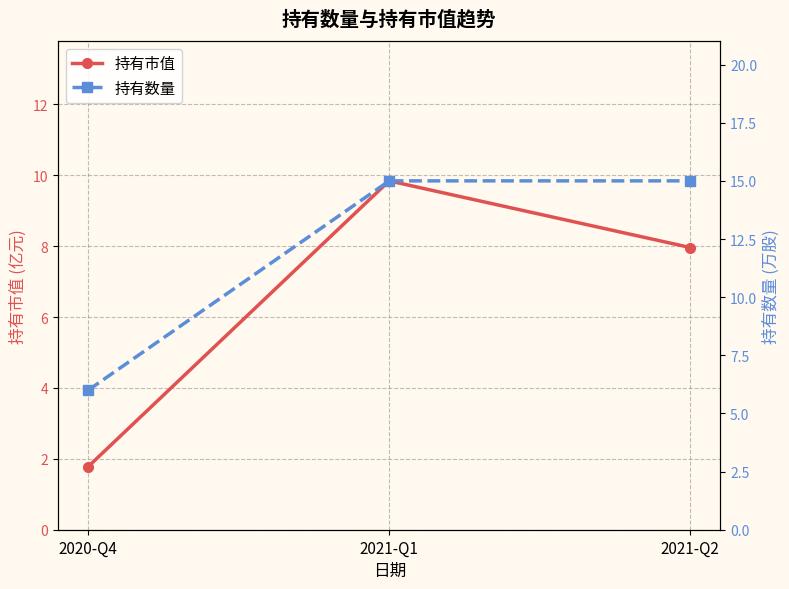

What is the highest value of the 持有数量 series?

15.0